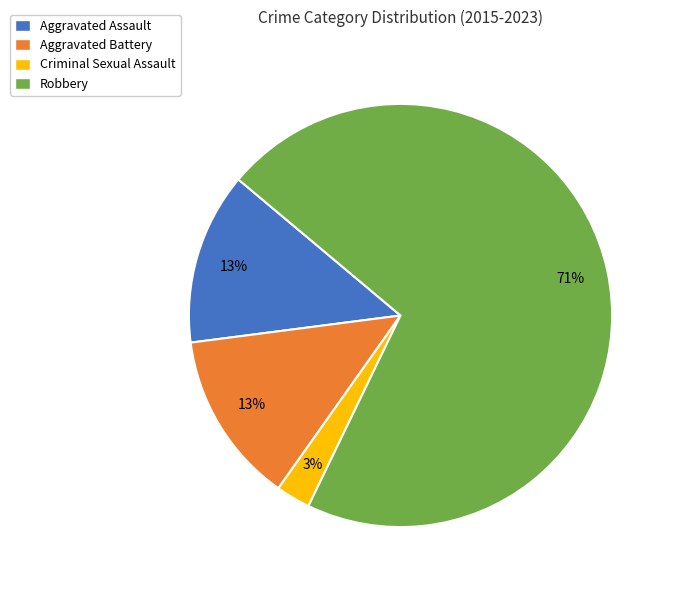

The Criminal Sexual Assault slice represents 15% of the pie. True or false?

False